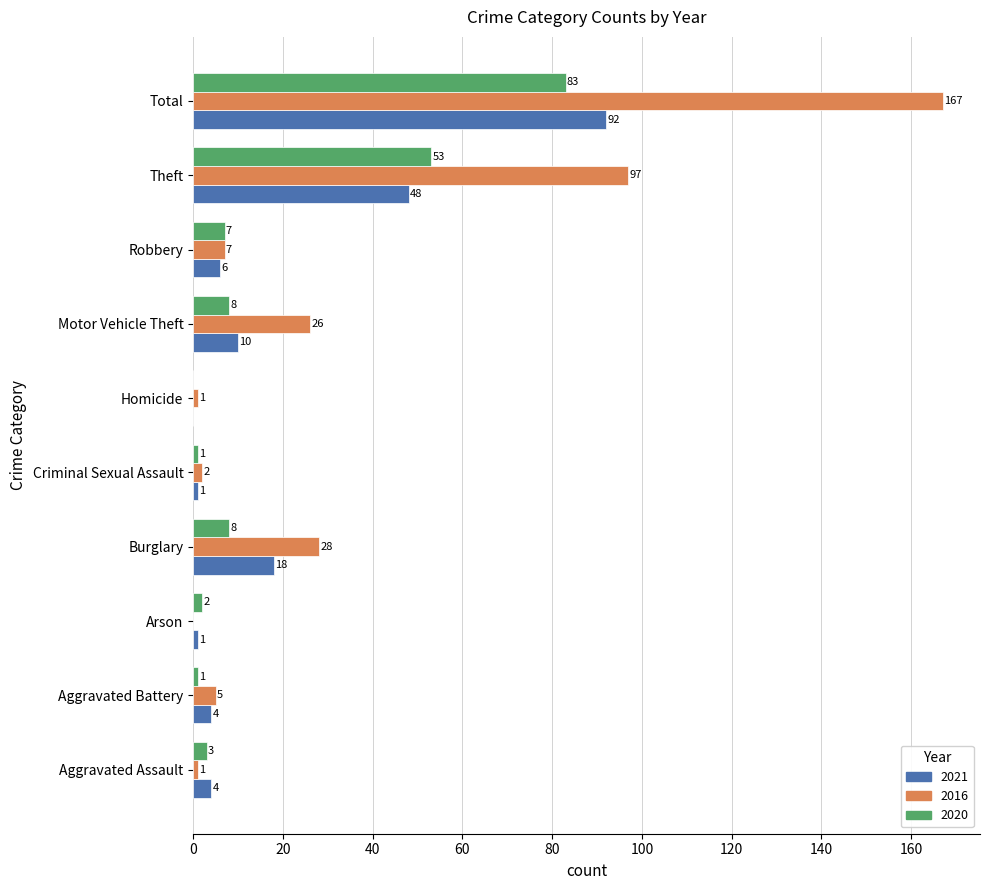

Is the value of 2021 at Theft greater than the value of 2020 at Motor Vehicle Theft?

Yes